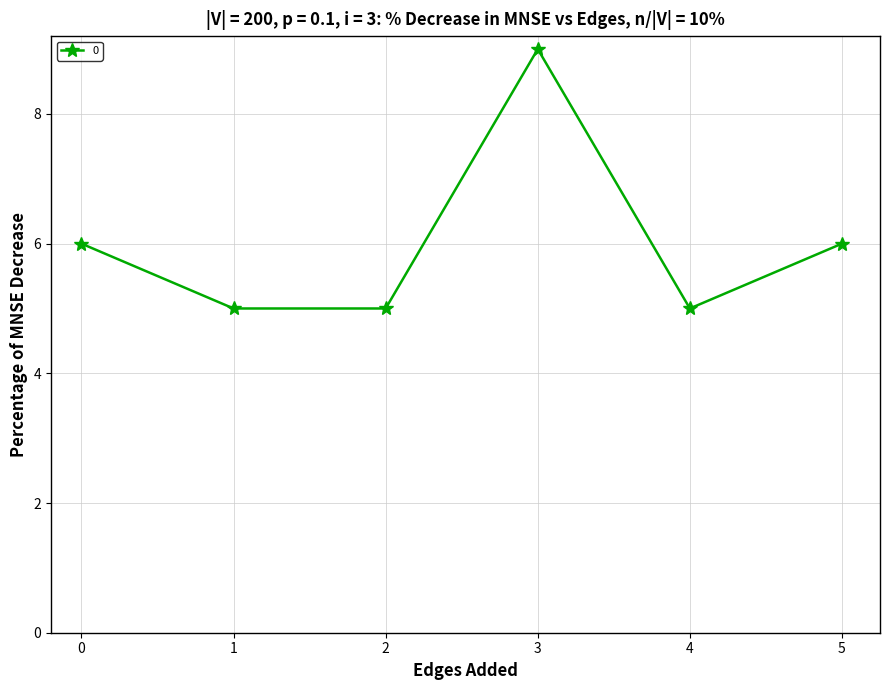

What is the value of the 6th point from the left?

6